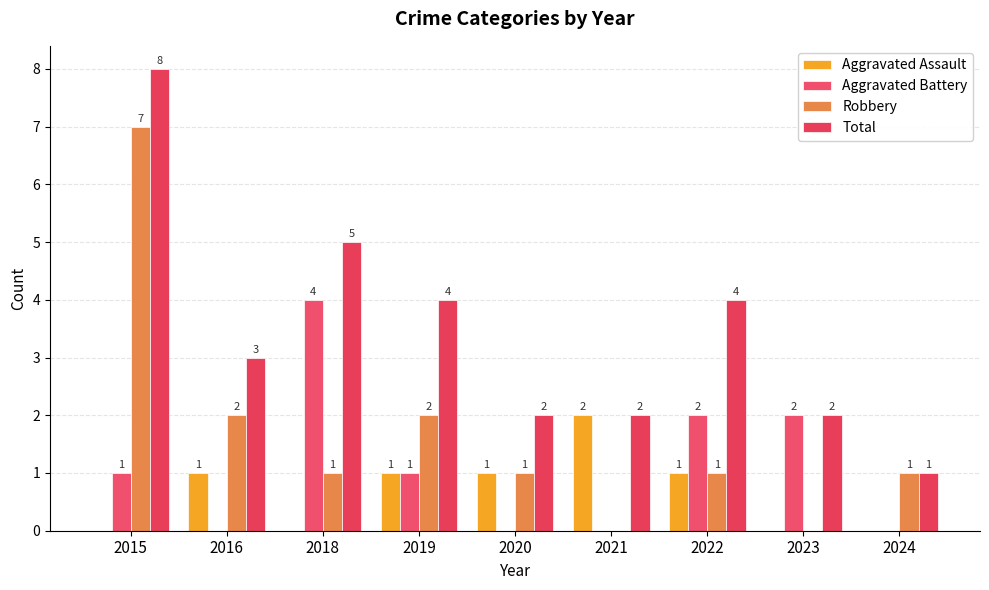

Count the number of data series in this chart.

4